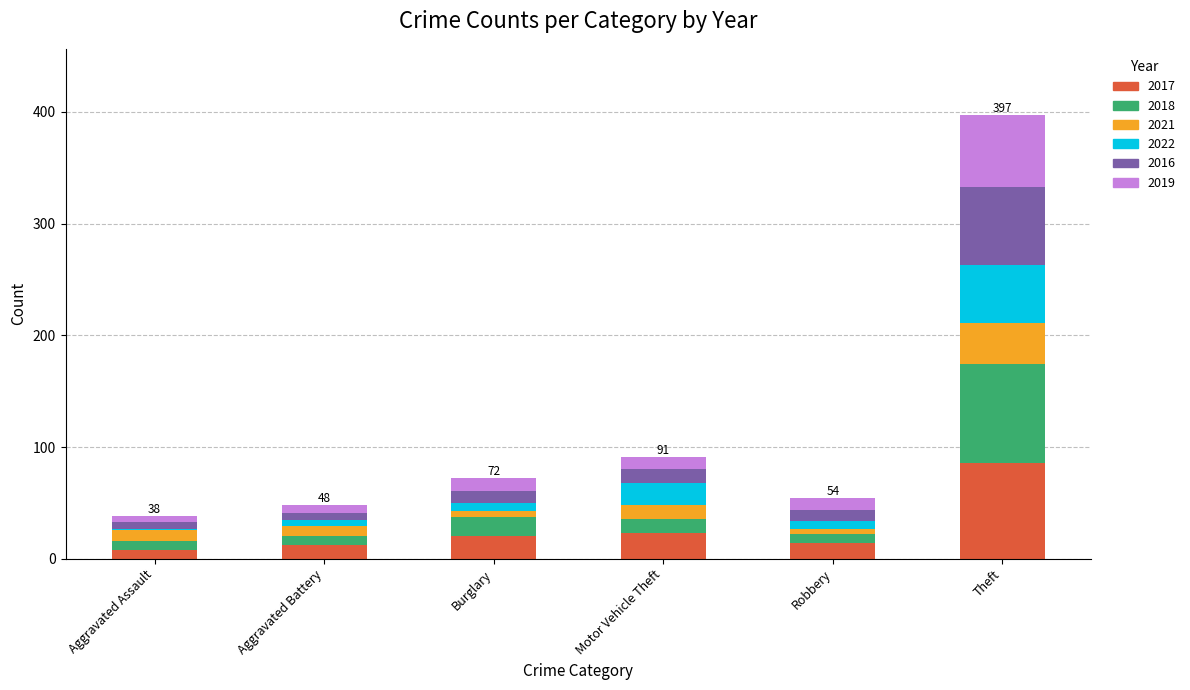

At which category is the sum across all series the highest?

Theft